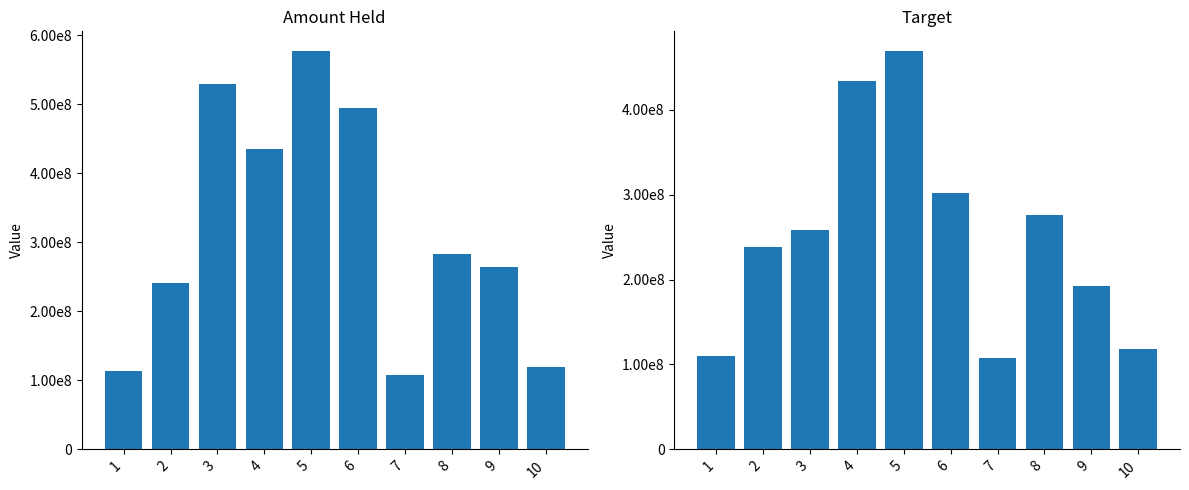

Which series has the widest spread of values?

Amount Held